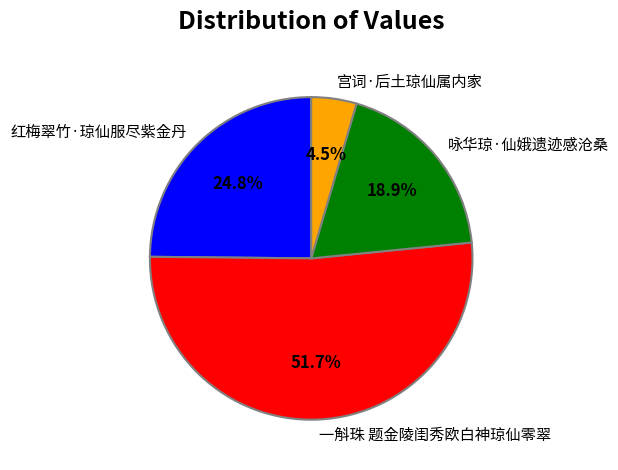

Combined, what portion of the pie is 红梅翠竹·琼仙服尽紫金丹 and 咏华琼·仙娥遗迹感沧桑?

43.7%